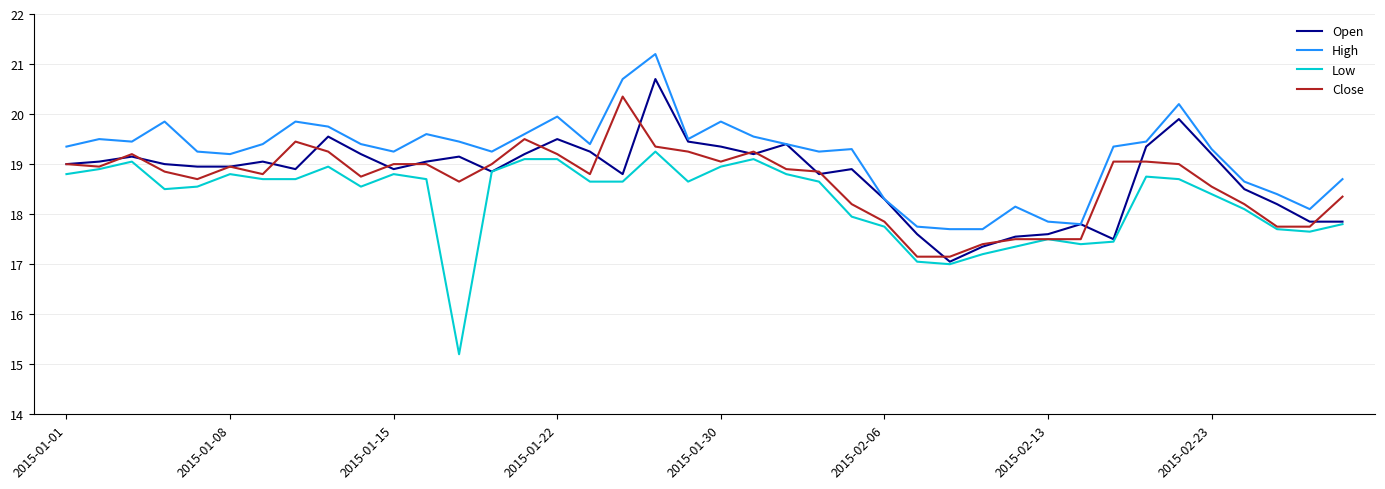

What are all the series names shown in the legend?

Open, High, Low, Close